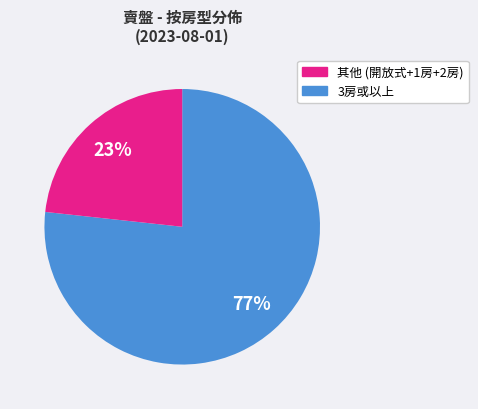

To the nearest percent, what is the average slice percentage?

50%